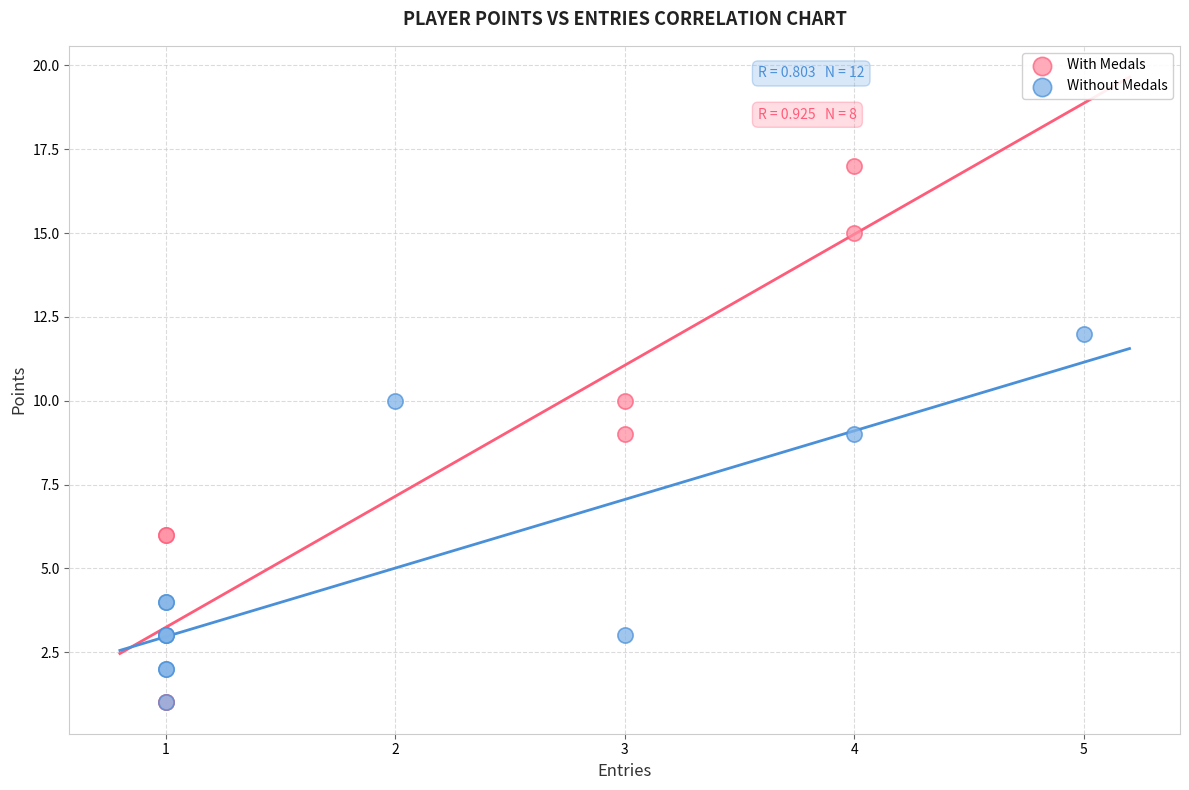

Which series contains the highest Y value?

With Medals